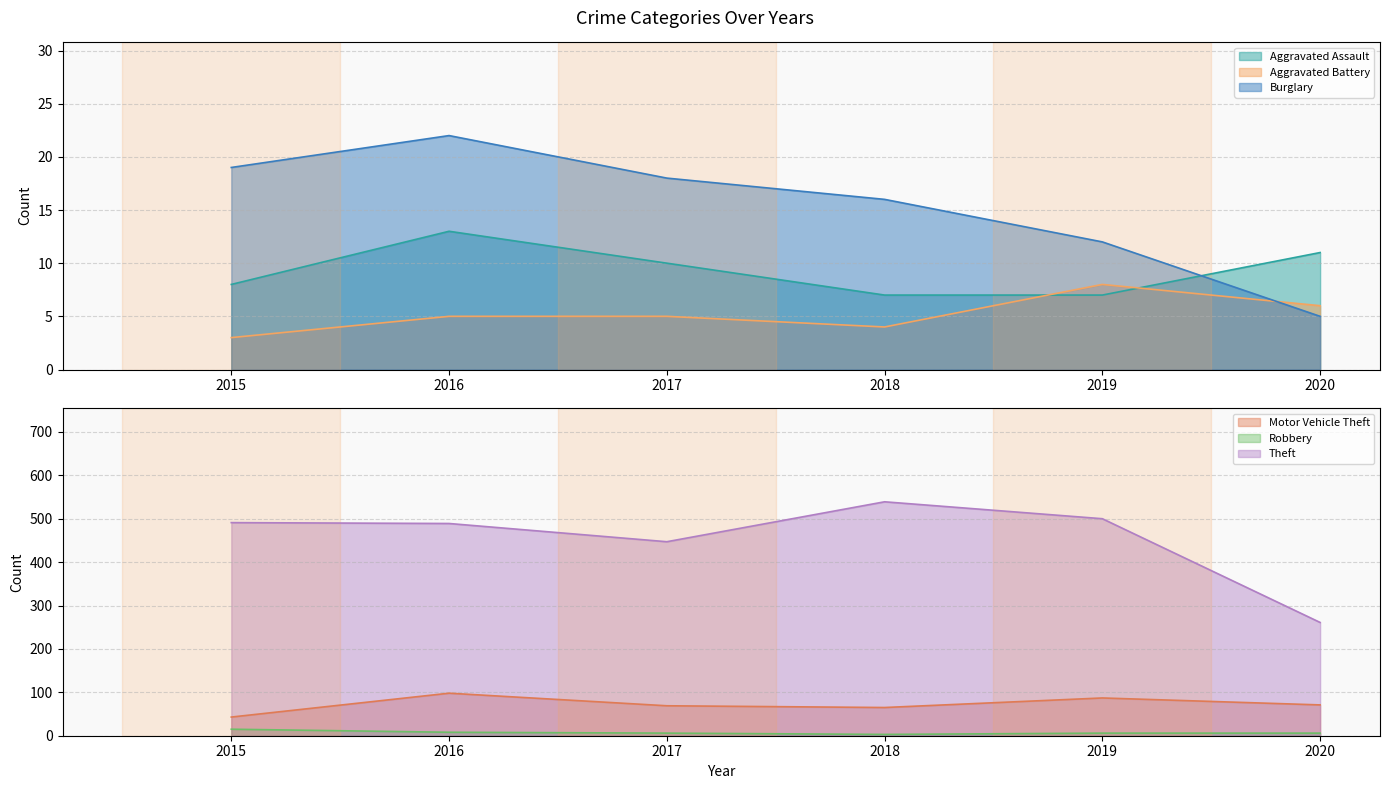

What is the total value across all series at Robbery?

44